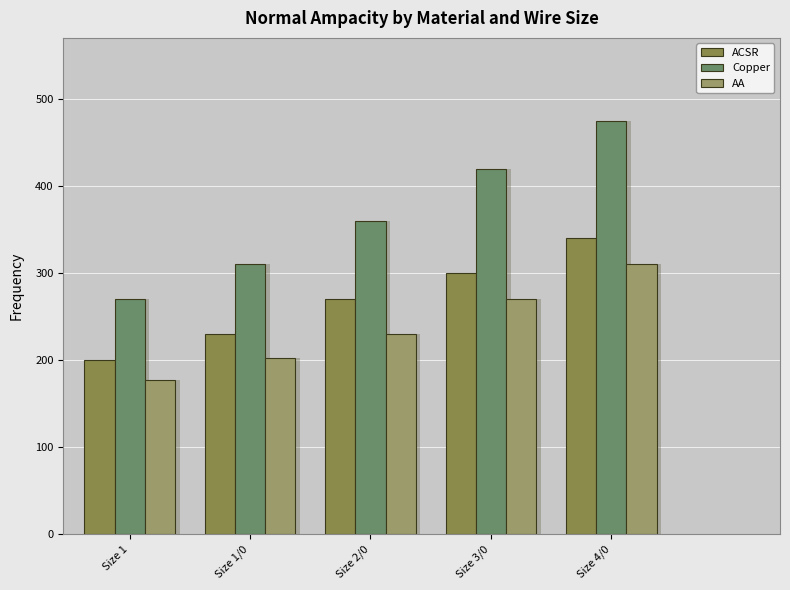

What are all the series names shown in the legend?

ACSR, Copper, AA